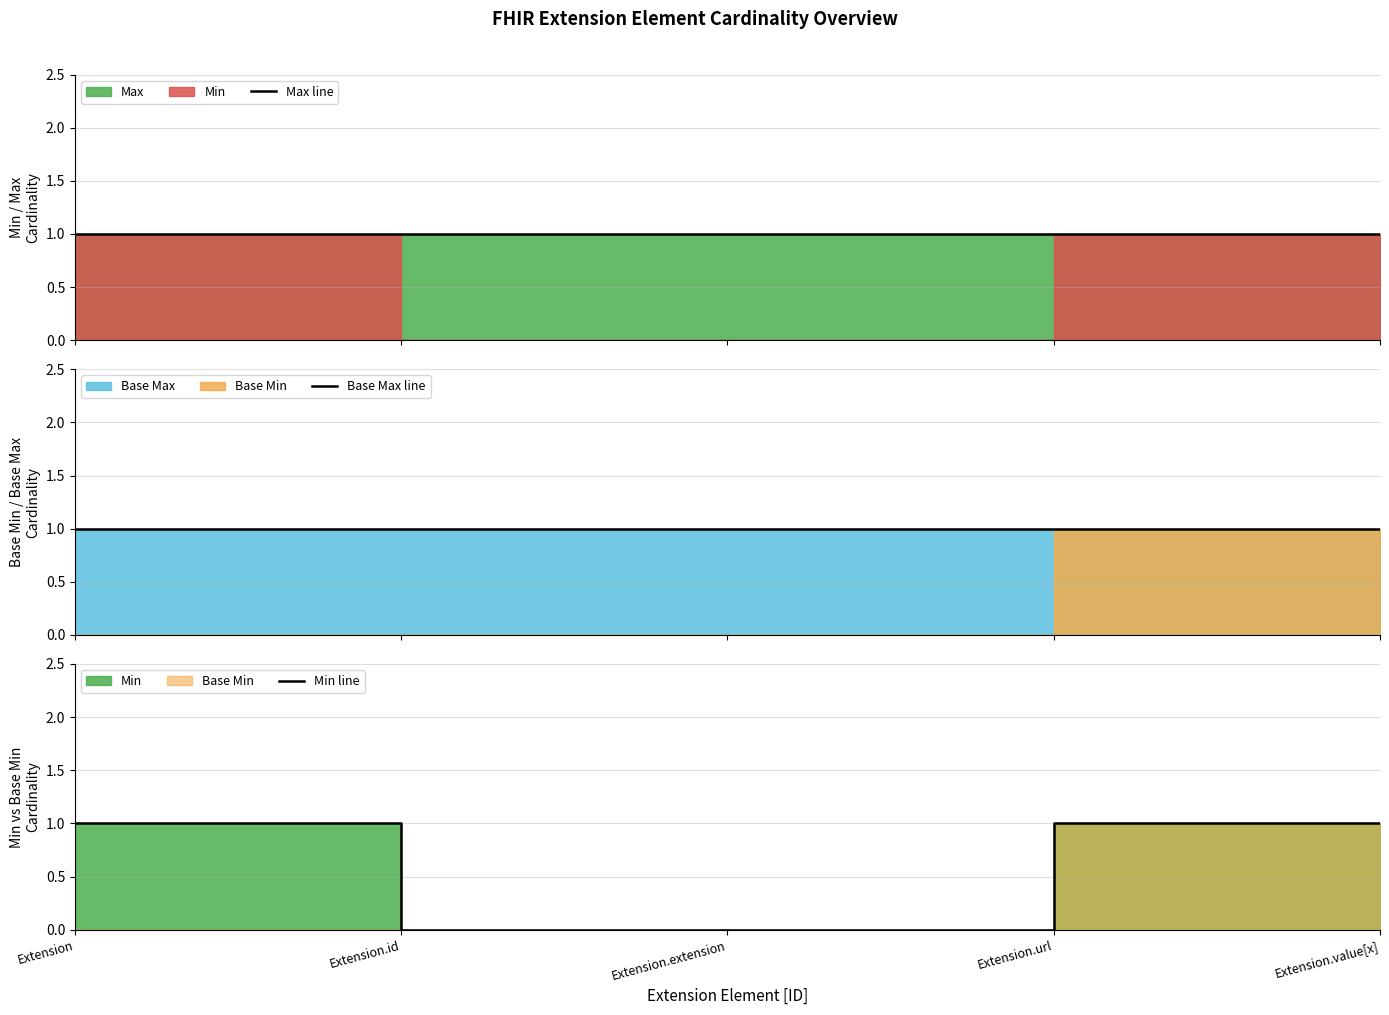

True or false: Min line has a value of 0 at Extension.extension.

False